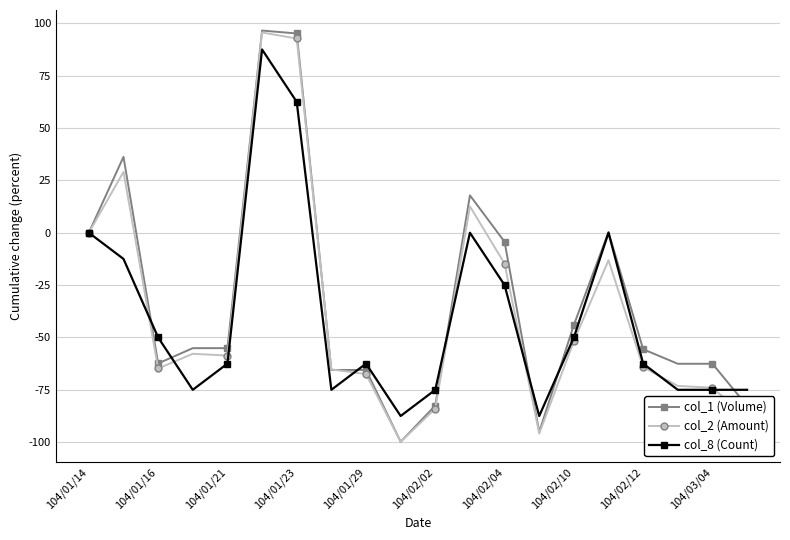

True or false: col_8 (Count) has more than 1 interior local peaks.

True